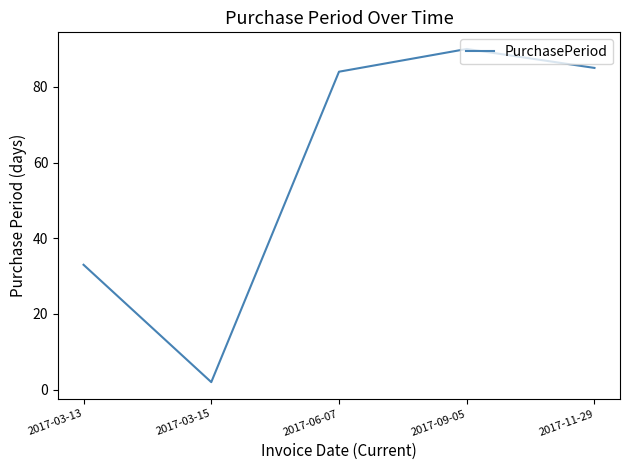

Which label corresponds to the smallest value in the chart?

2017-03-15